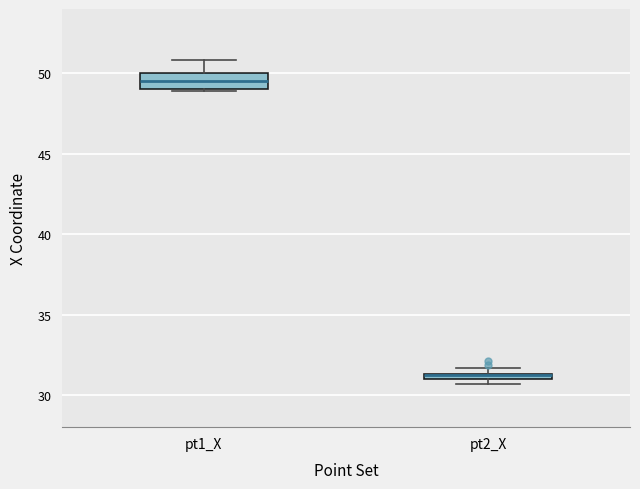

Where is the lower edge of the box for pt2_X on the y-axis? The values are not printed on the chart, so give them approximately, as read against the axis.

31.0